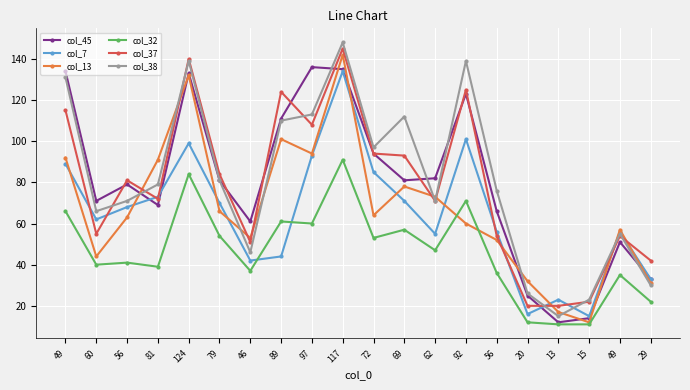

How many lines are shown in the chart?

6